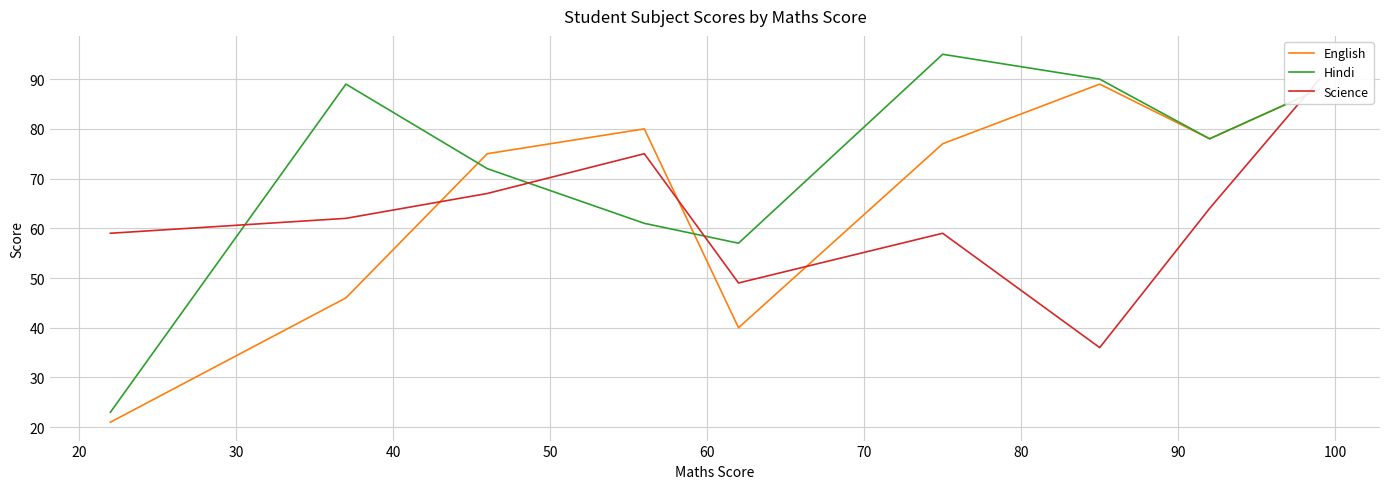

What is the maximum value for English?

89